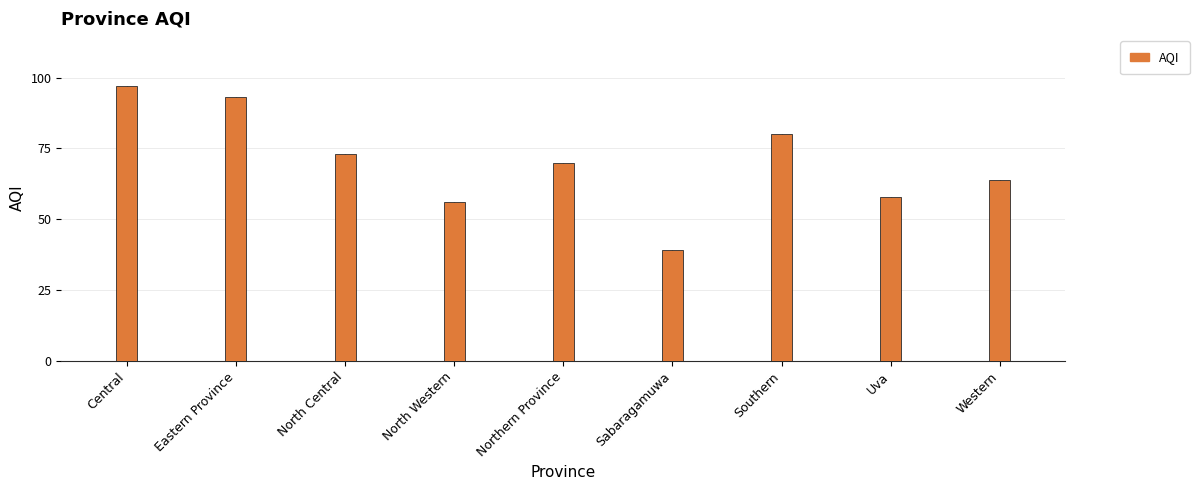

List the labels in order of value, largest first.

Central, Eastern Province, Southern, North Central, Northern Province, Western, Uva, North Western, Sabaragamuwa